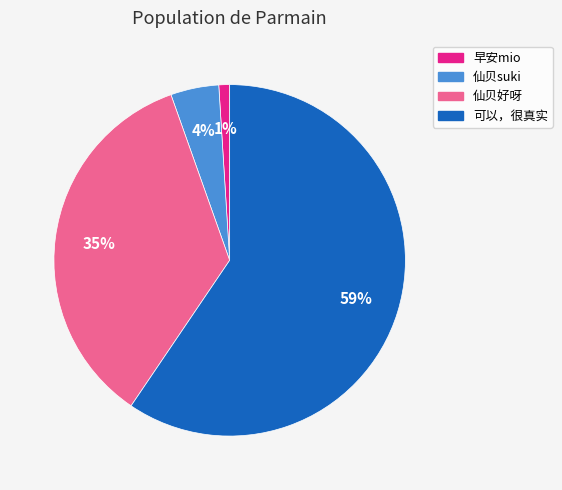

True or false: 仙贝好呀 accounts for 20% of the total.

False